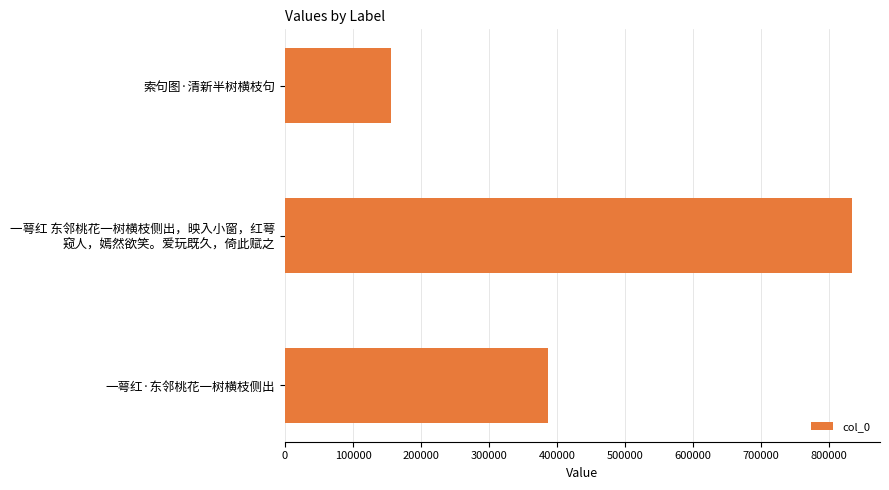

What is the difference between the maximum and second lowest values?

446378